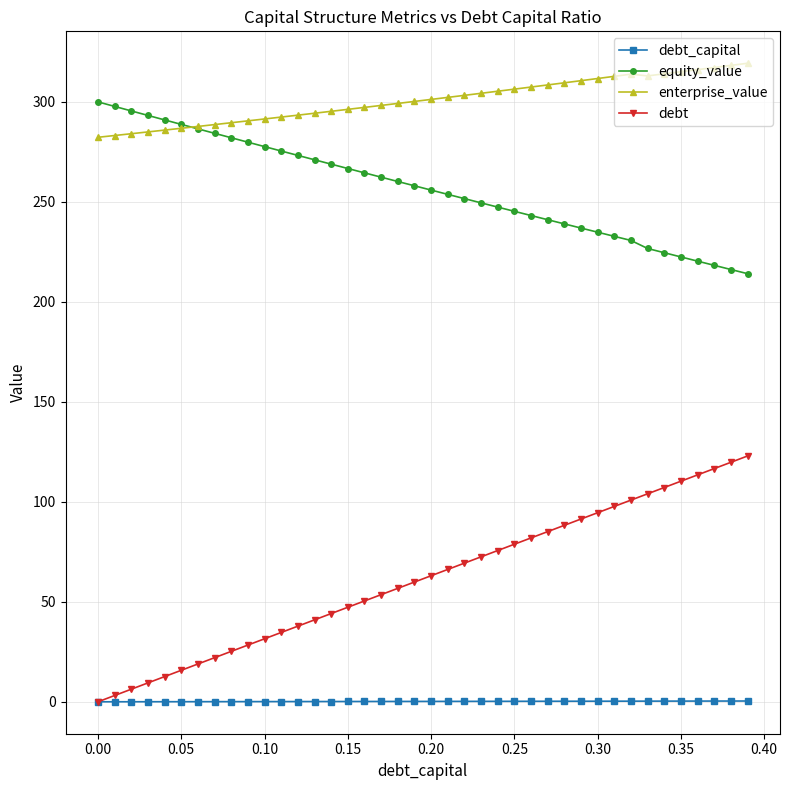

What is the value of the equity_value point at the 13th from the left?

273.3